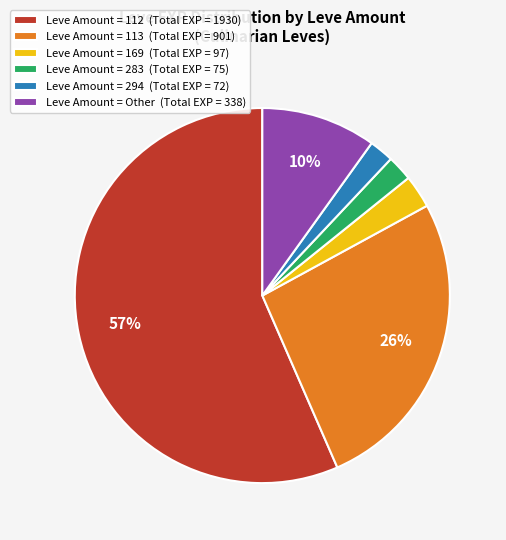

The Leve Amount = 113 (Total EXP = 901) slice represents 17% of the pie. True or false?

False